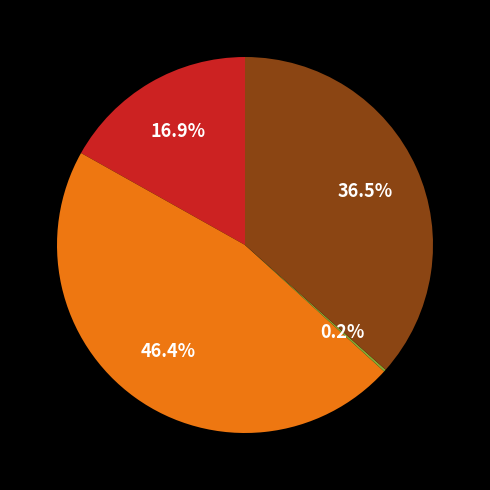

Is there a majority slice in this chart?

No